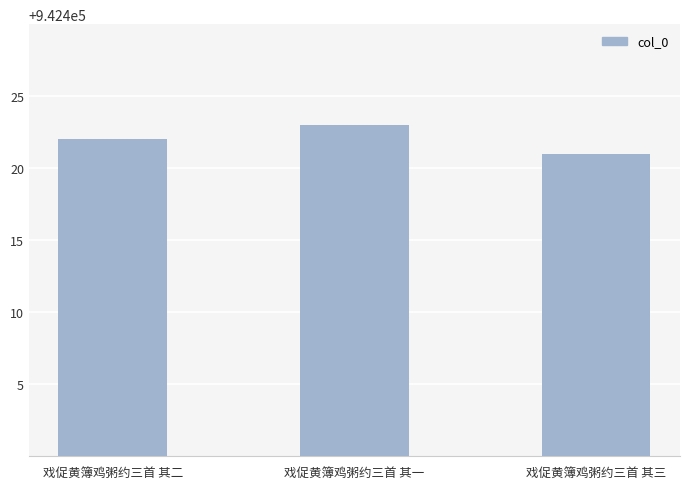

List the labels in order of value, smallest first.

戏促黄簿鸡粥约三首 其三, 戏促黄簿鸡粥约三首 其二, 戏促黄簿鸡粥约三首 其一